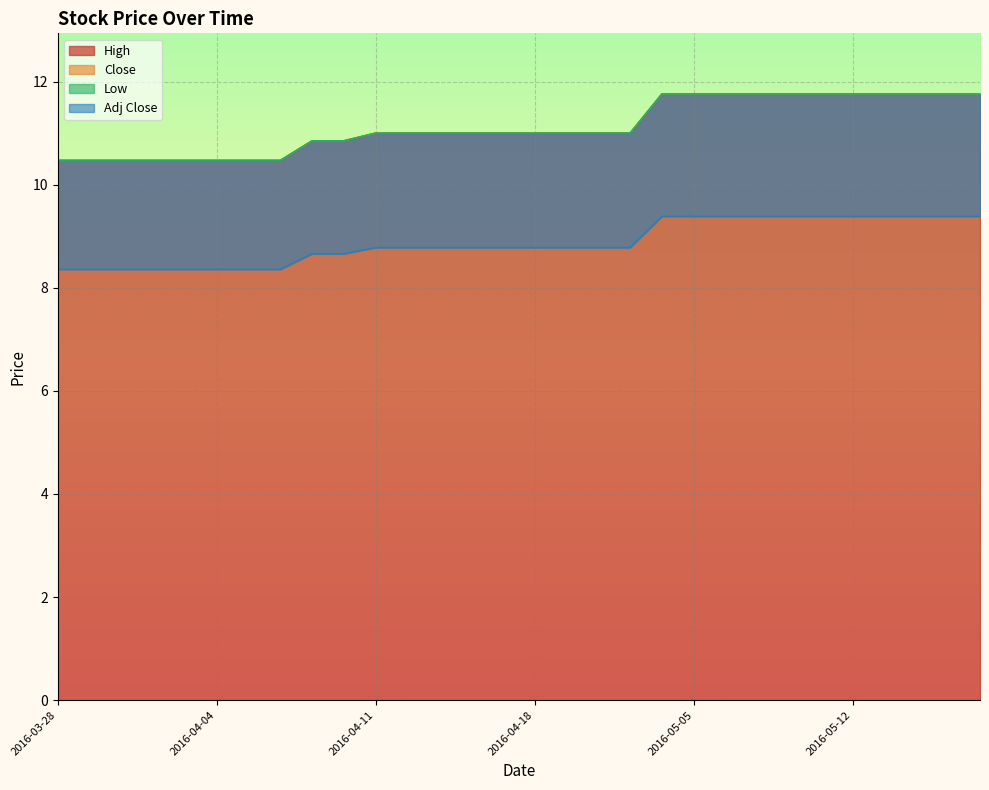

Read the Adj Close value at 2016-04-14.

8.8